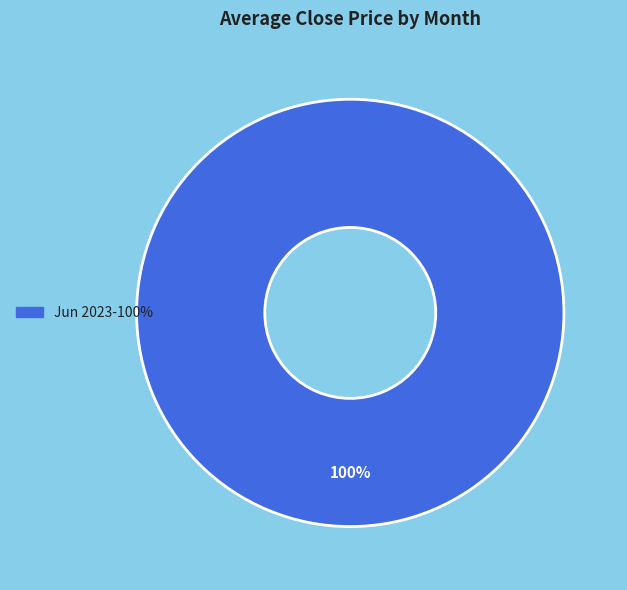

Is there a majority slice in this chart?

Yes